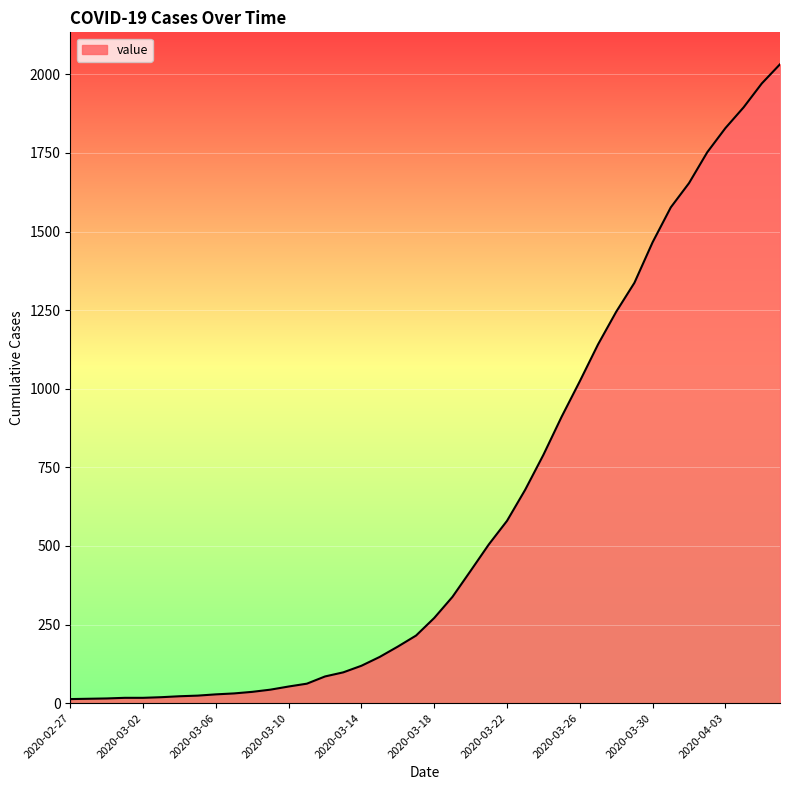

What is the difference between the maximum and minimum values?

2019